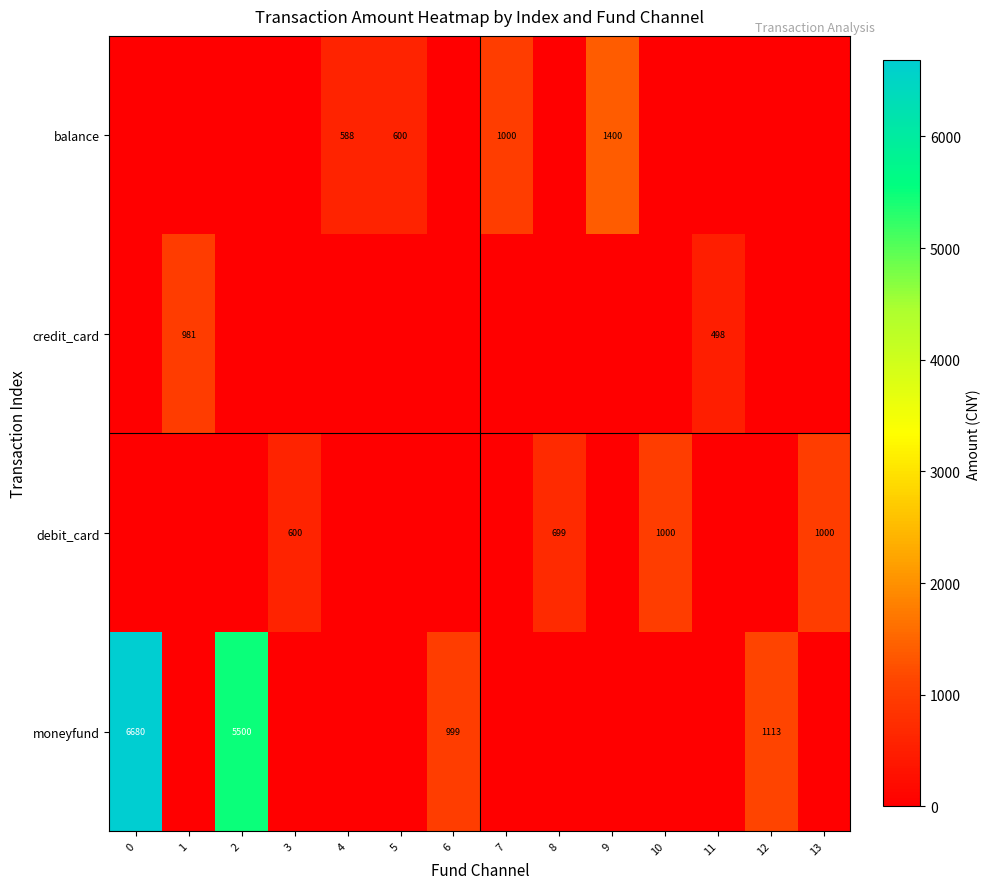

What is the sum of the balance values at 7 and 9?

2400